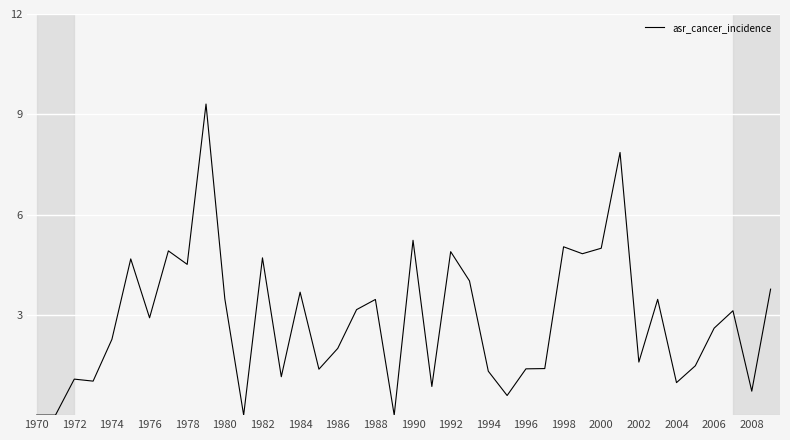

What is the difference between the maximum and minimum values?

9.3